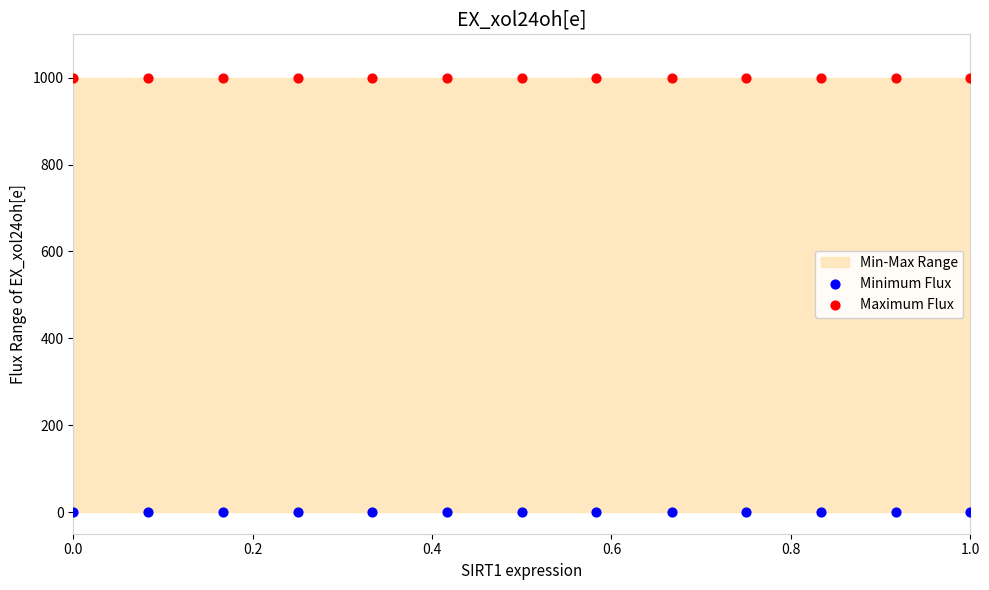

Which series contains the lowest Y value?

Minimum Flux